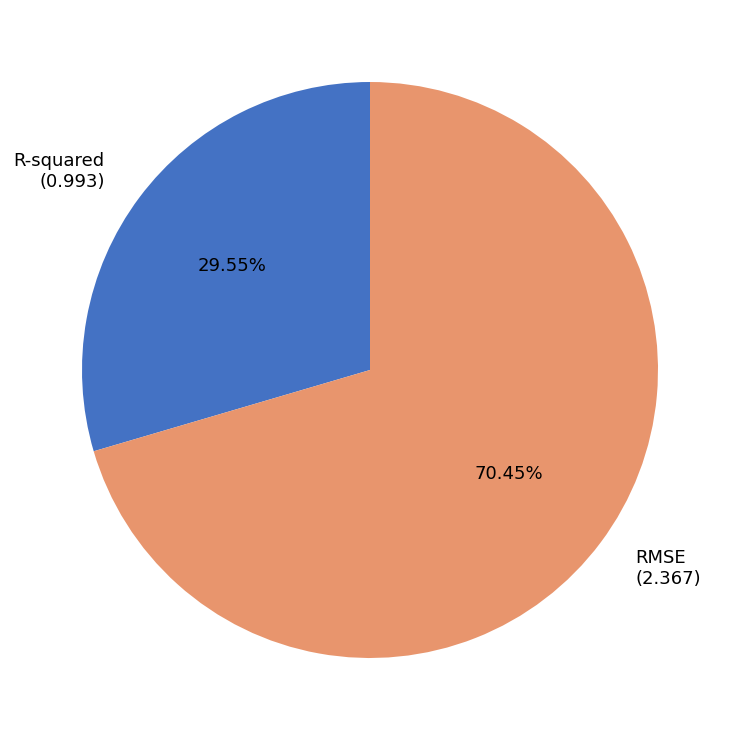

Is the sum of RMSE and R-squared greater than half?

Yes